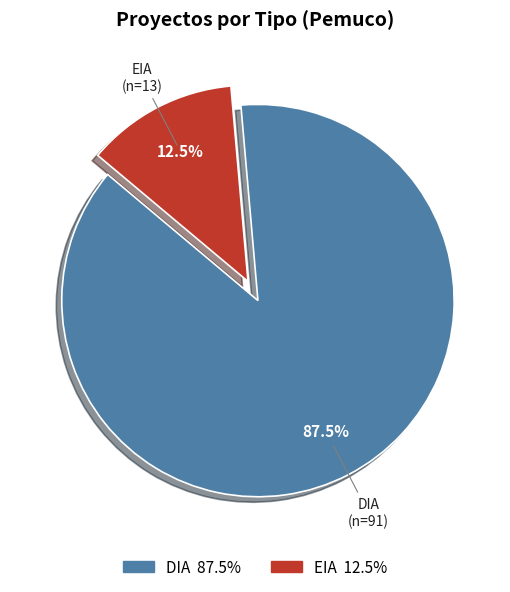

Which slice represents more than half of the pie?

DIA